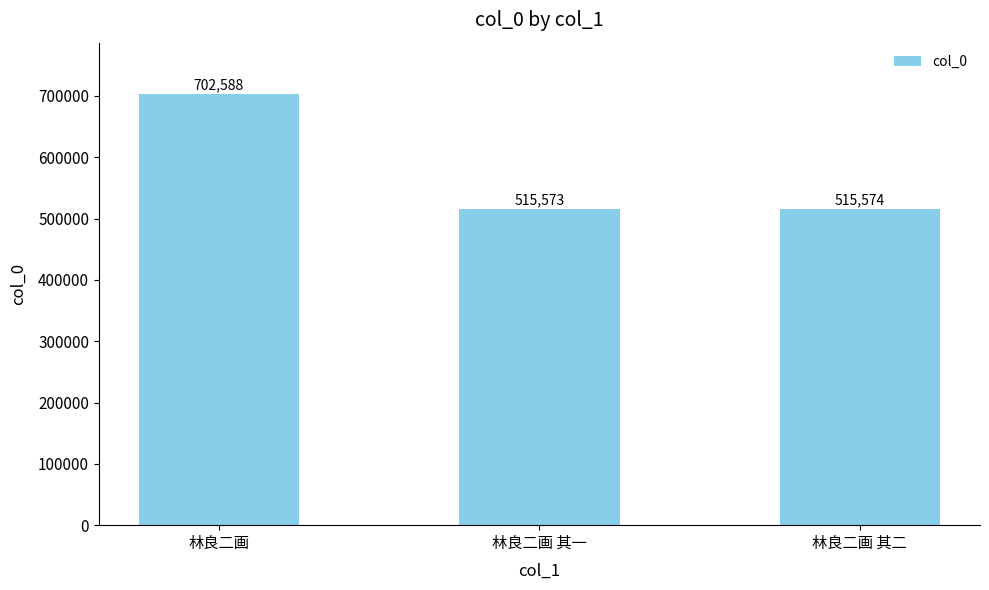

Reading right to left, list all the values displayed in this chart.

林良二画 其二=515574	林良二画 其一=515573	林良二画=702588